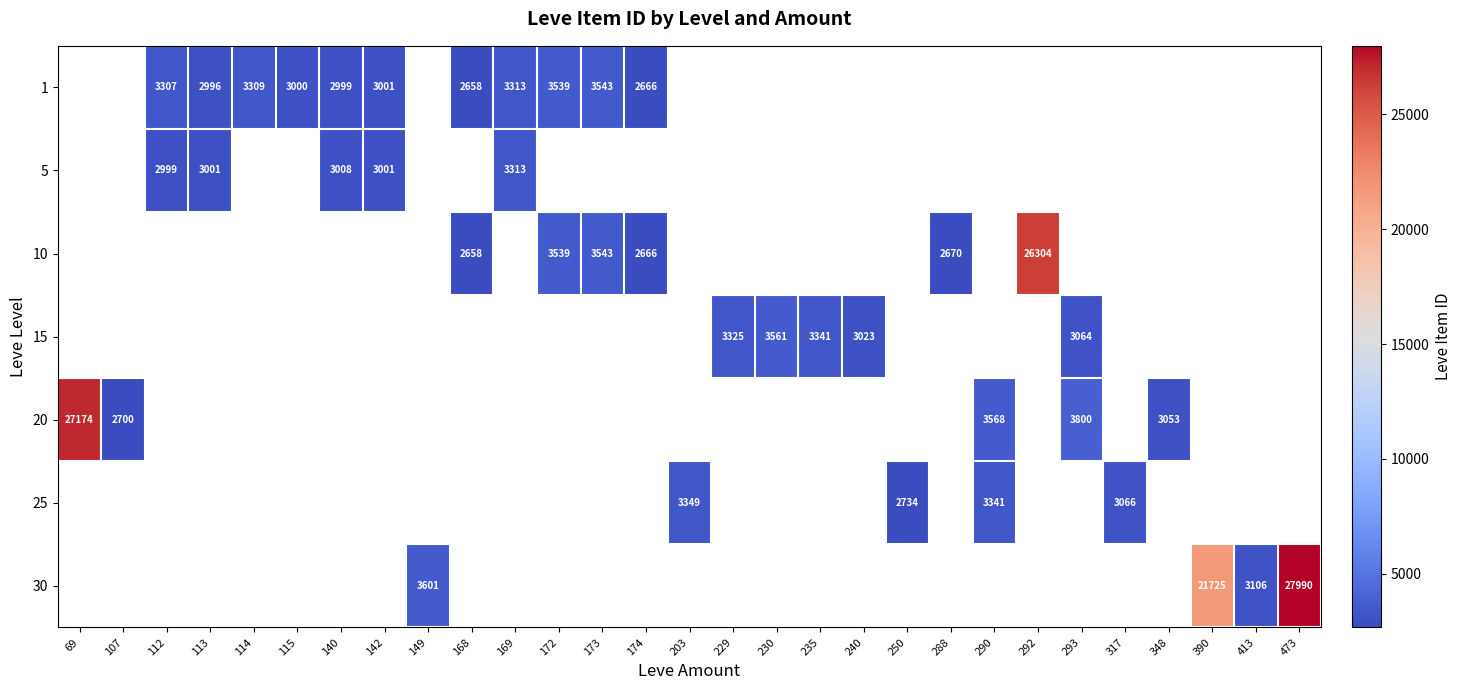

True or false: 15 has a value of 3325 at 229.

True